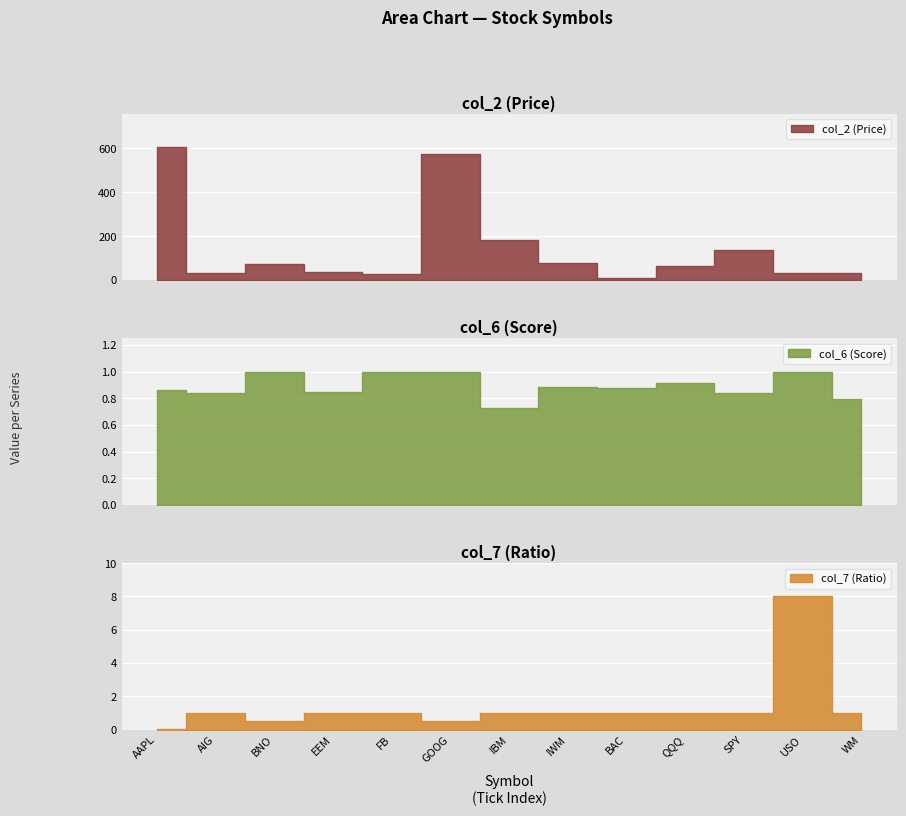

What is the label of the 11th point from the left?

SPY